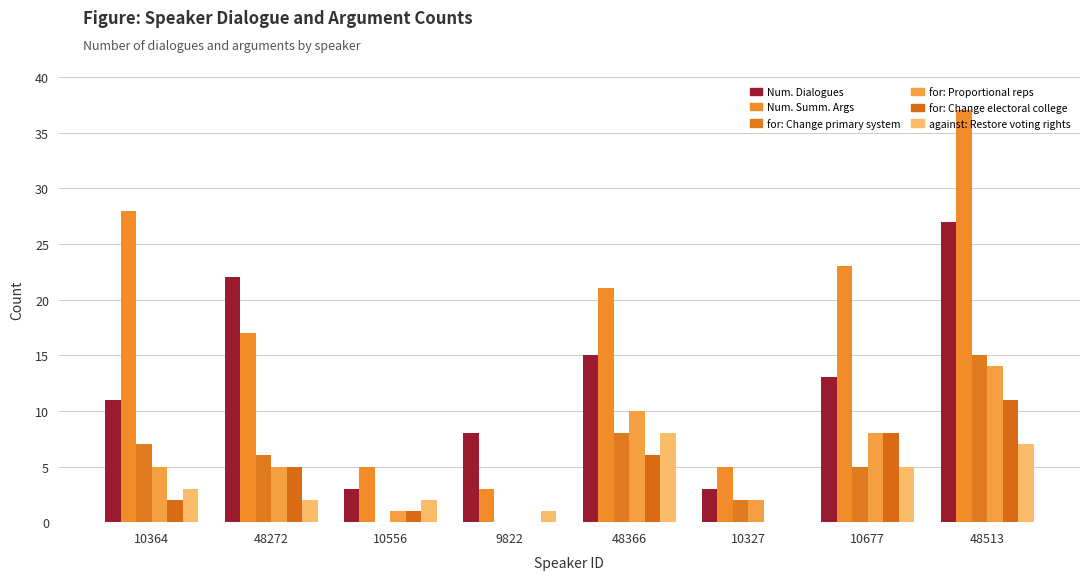

How many distinct data groups are displayed?

6